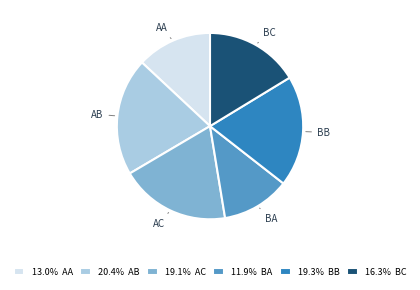

Is there any slice that represents more than half of the pie?

No